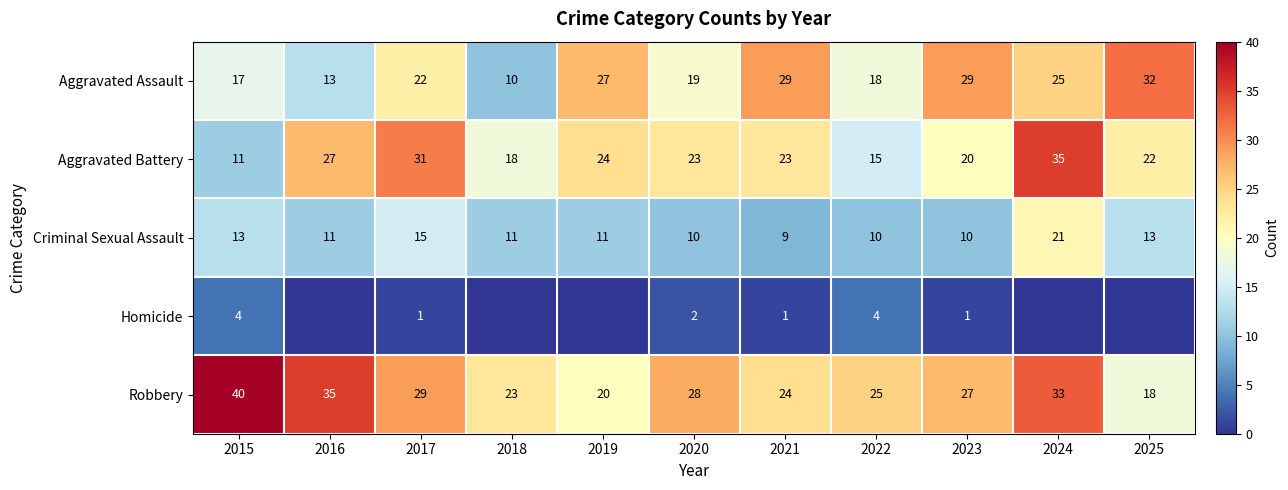

Where does the Robbery series first go above 27?

2015